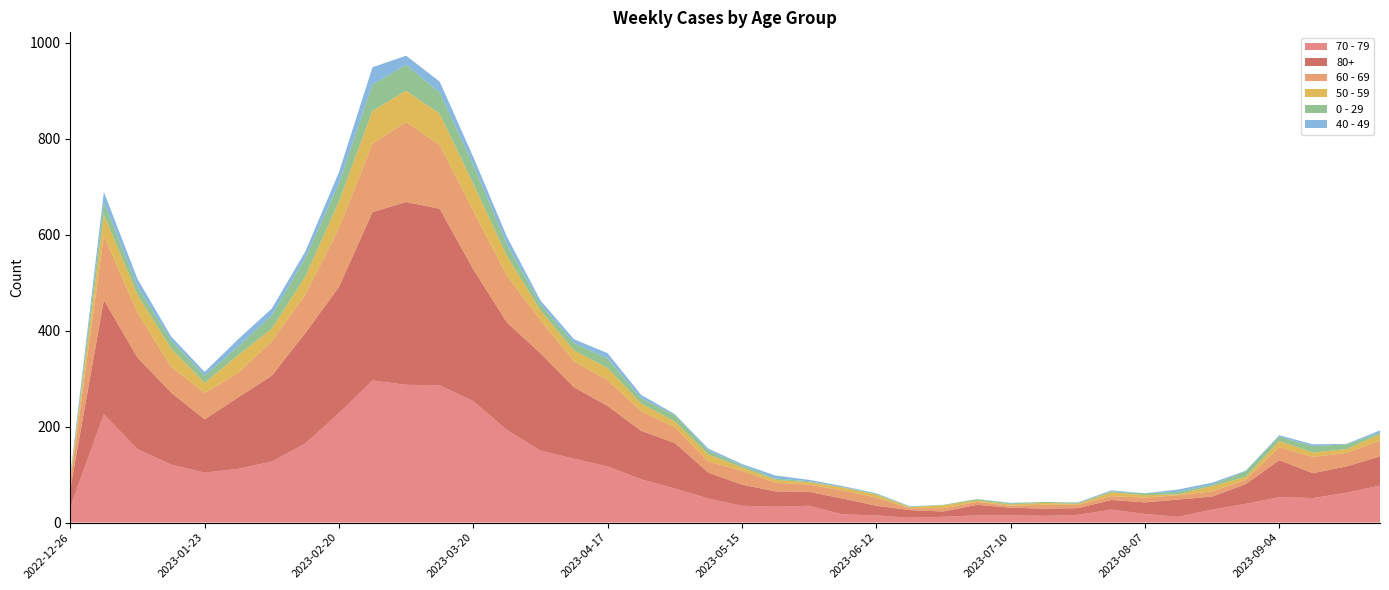

Reading left to right, what are all the values shown in this chart?

70 - 79: 32	226	153	121	104	112	127	165	228	296	287	286	253	193	150	133	117	90	71	50	35	33	35	17	15	10	12	15	15	14	16	27	18	12	27	39	53	51	62	77
80+: 38	238	191	150	111	149	179	230	263	351	381	368	275	224	203	149	126	101	95	54	44	32	29	33	20	16	11	22	16	15	14	20	24	36	27	41	77	52	55	61
60 - 69: 16	134	94	54	55	51	72	80	123	143	167	133	122	98	69	54	54	41	33	23	29	18	15	17	17	4	7	6	4	8	7	8	10	9	11	9	27	34	28	33
50 - 59: 5	44	37	38	21	37	26	38	55	68	65	65	56	41	20	23	25	16	12	15	7	6	5	6	6	2	6	3	3	4	2	8	5	2	11	6	13	9	8	13
0 - 29: 4	26	17	17	15	18	28	39	38	55	54	44	40	24	13	15	20	11	13	8	4	3	2	1	2	1	1	3	2	2	2	2	4	5	3	12	9	13	10	3
40 - 49: 4	21	16	8	8	15	14	13	23	36	19	23	16	16	8	8	11	7	2	4	3	6	3	2	1	1	0	0	1	0	1	2	0	5	4	1	3	4	1	5